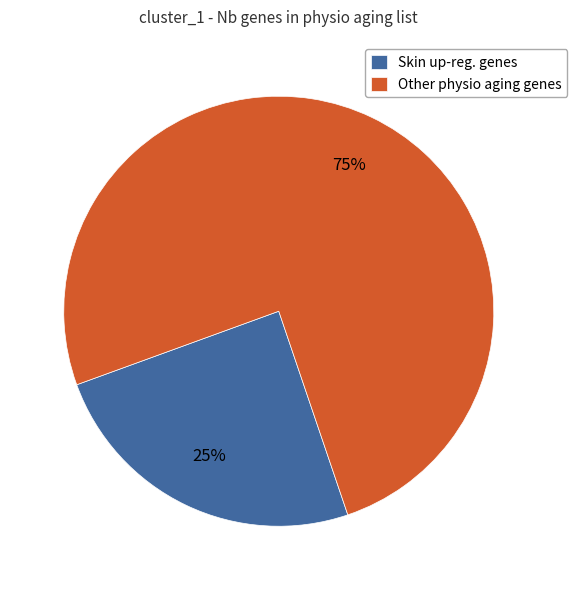

Do Other physio aging genes and Skin up-reg. genes together represent more than half of the pie?

Yes